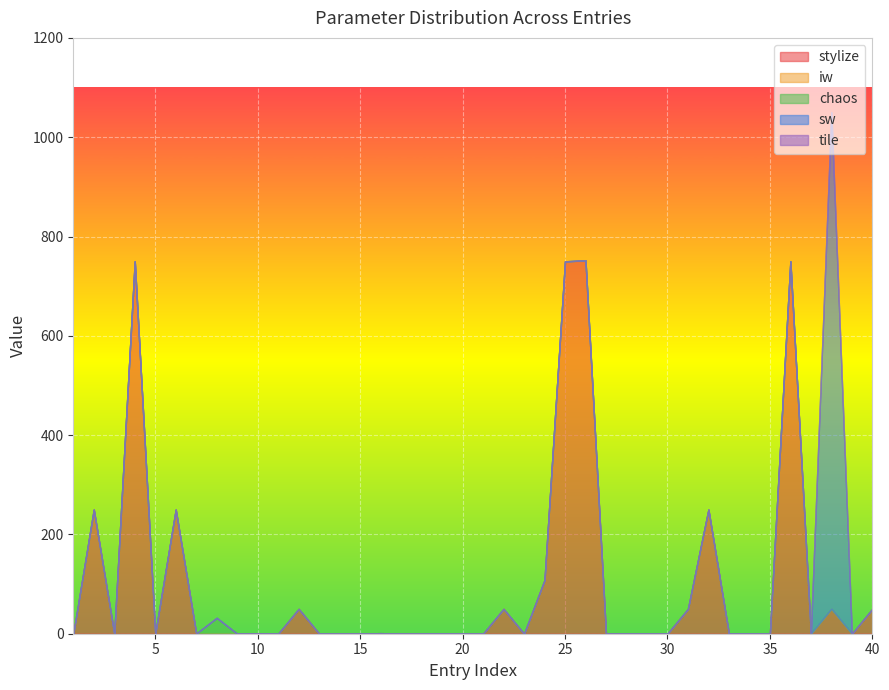

True or false: sw and iw intersect in this chart.

False